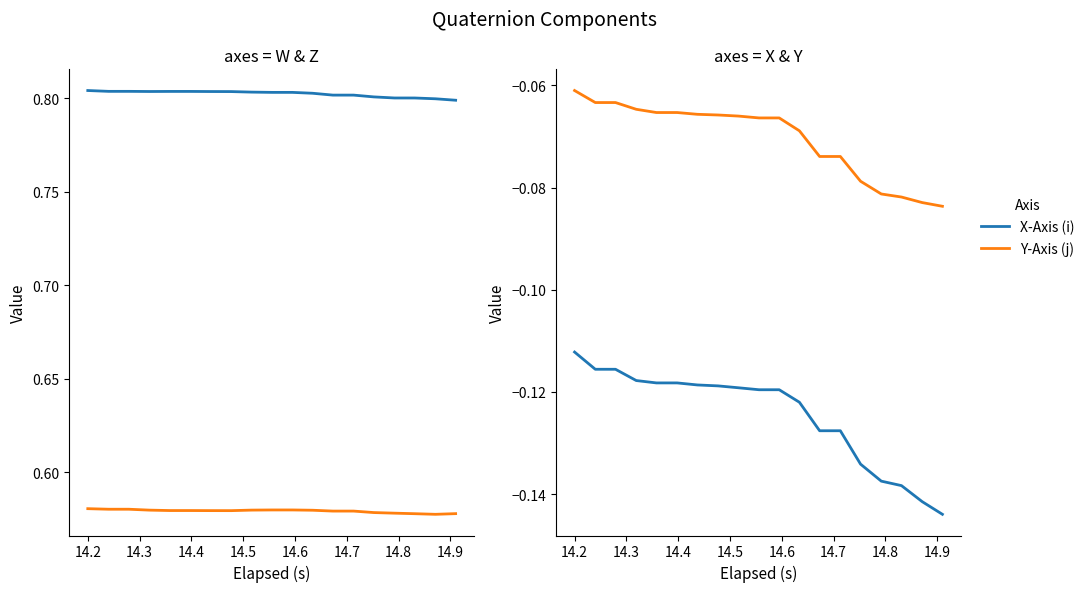

True or false: X-Axis (i) and Y-Axis (j) intersect in this chart.

False